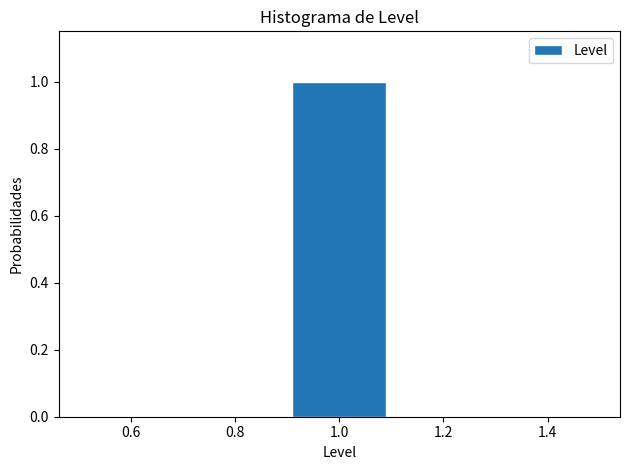

What is the height of the bar covering 0.9 to 1.1 on the x-axis? The values are not printed on the chart, so give them approximately, as read against the axis.

1